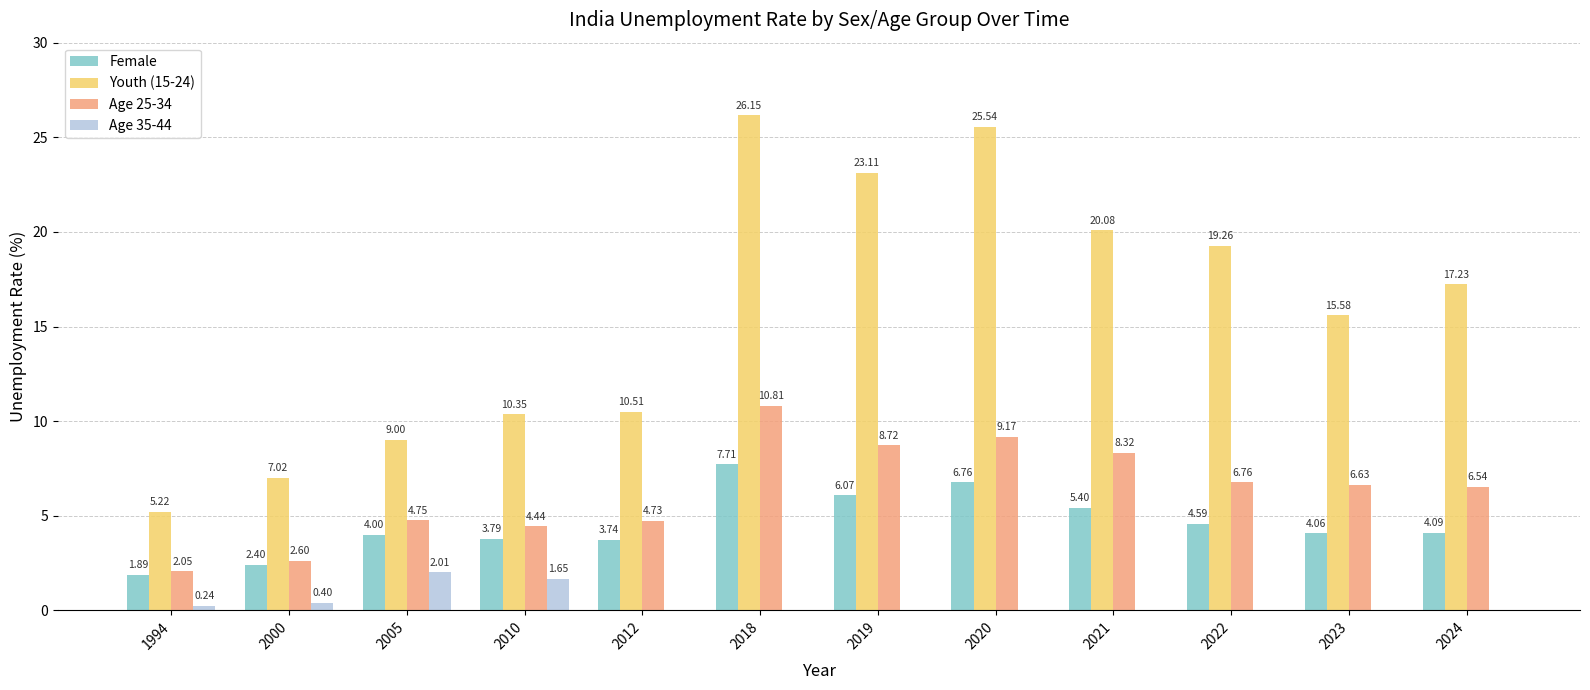

Which category has the highest value across all series?

2018